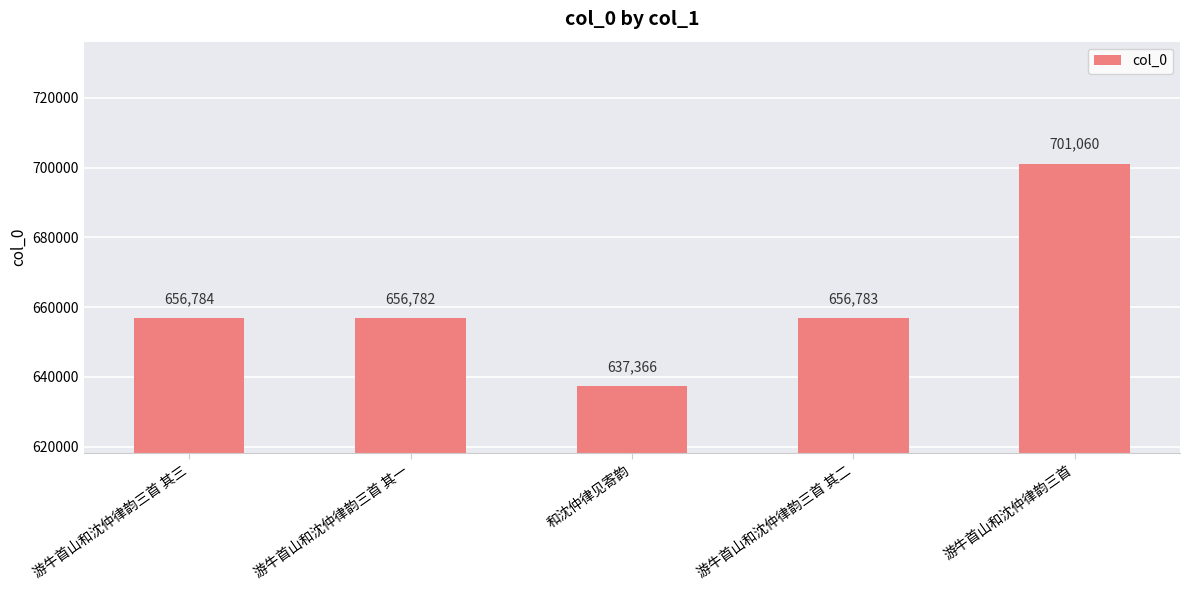

Is it true that the value at 游牛首山和沈仲律韵三首 其一 is 656782?

True